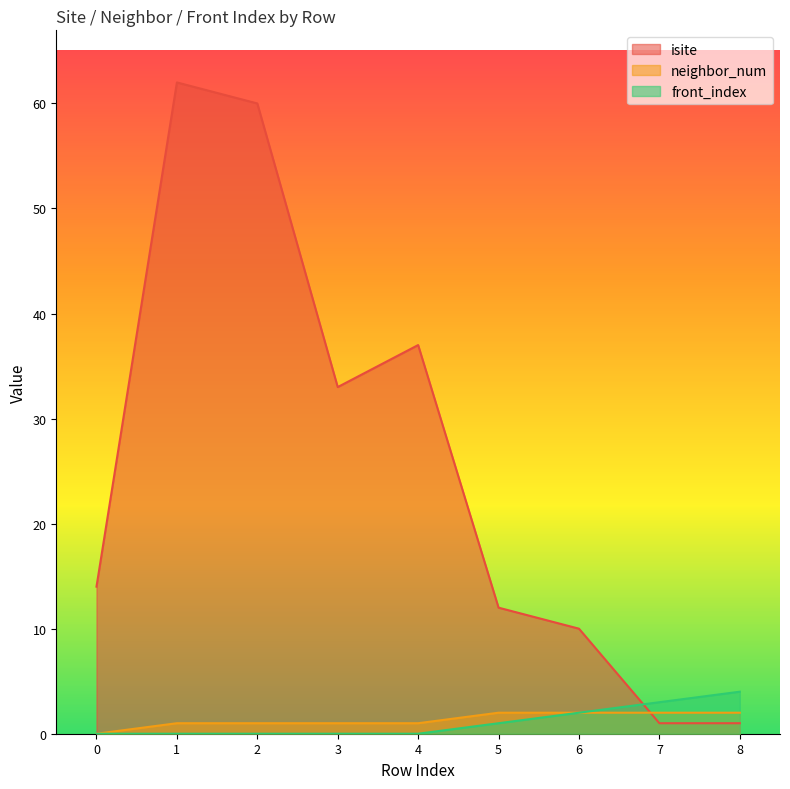

Reading right to left, what are all the values shown in this chart?

isite: 8=1	7=1	6=10	5=12	4=37	3=33	2=60	1=62	0=14
neighbor_num: 8=2	7=2	6=2	5=2	4=1	3=1	2=1	1=1	0=0
front_index: 8=4	7=3	6=2	5=1	4=0	3=0	2=0	1=0	0=0